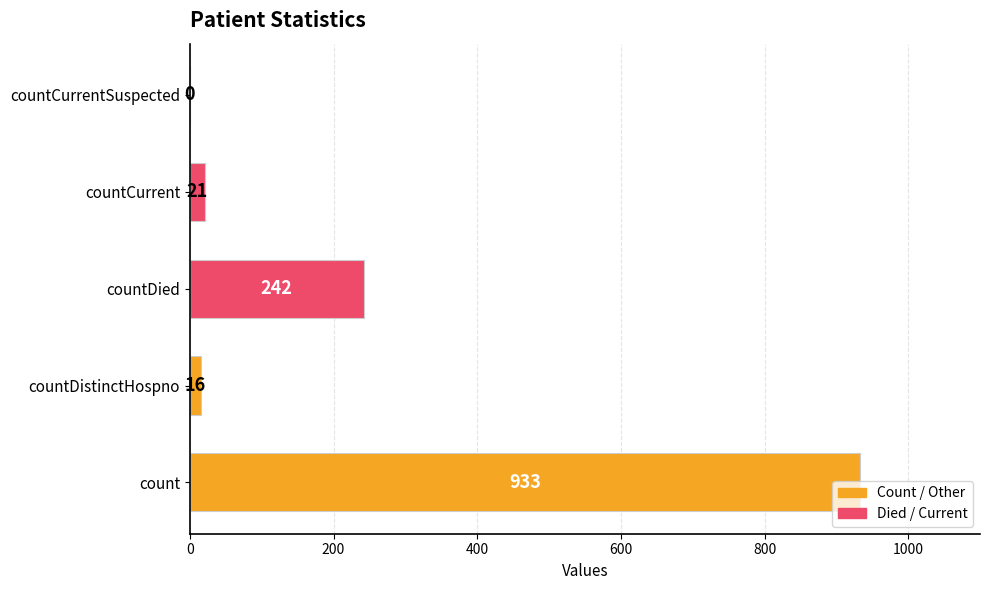

Which has a higher value, countDied or countCurrentSuspected?

countDied